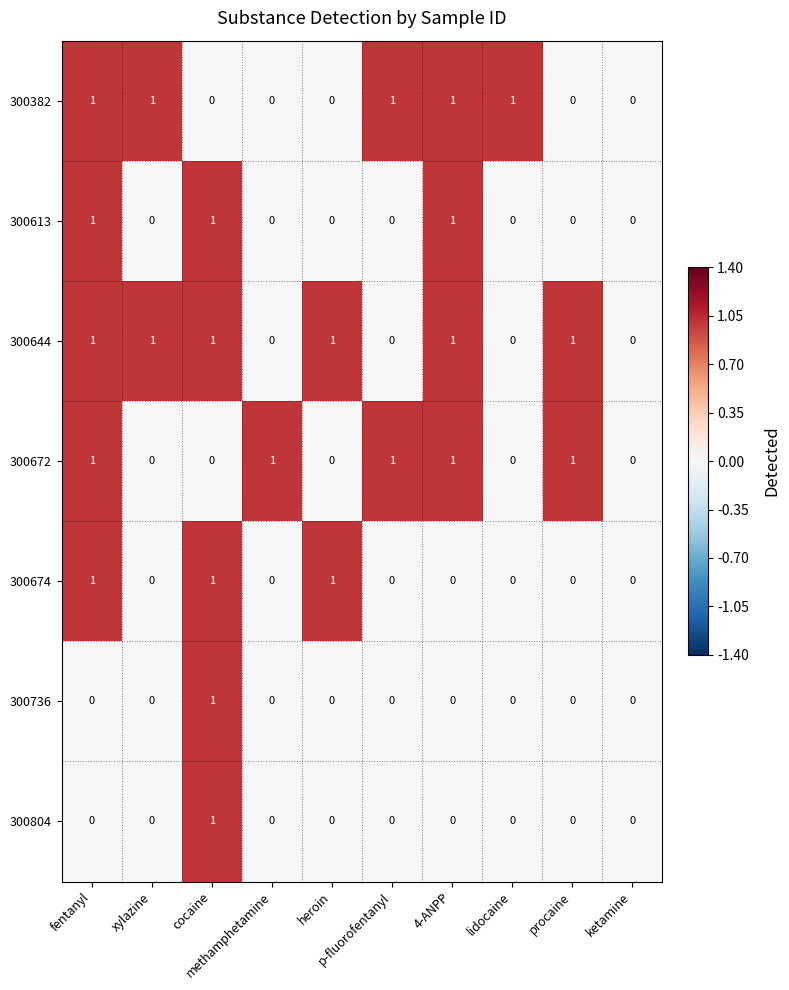

Which series has the largest total across all categories?

300644